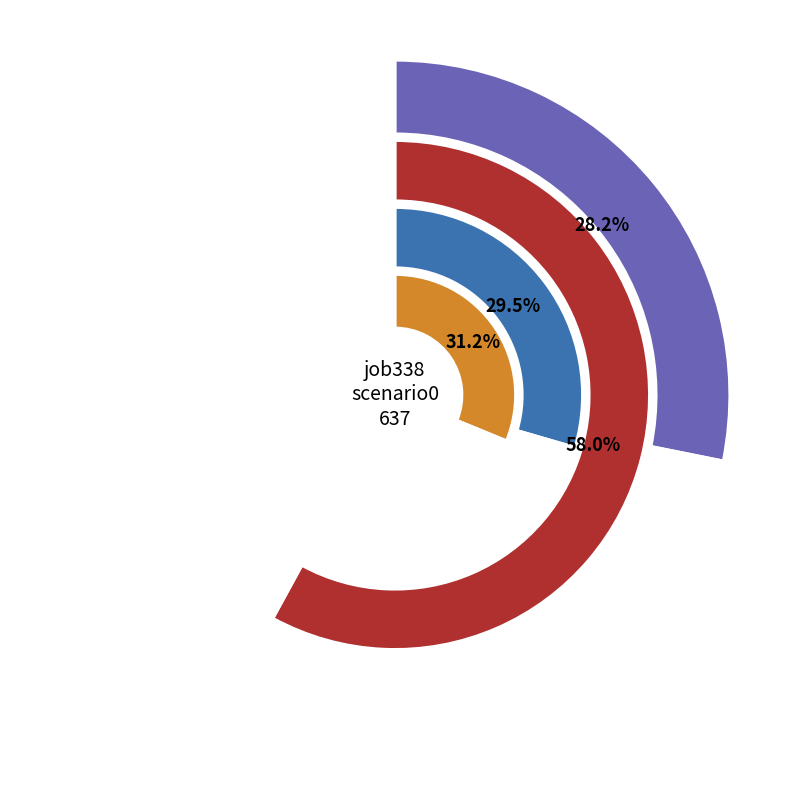

Which category has the smallest portion of the pie?

cn12